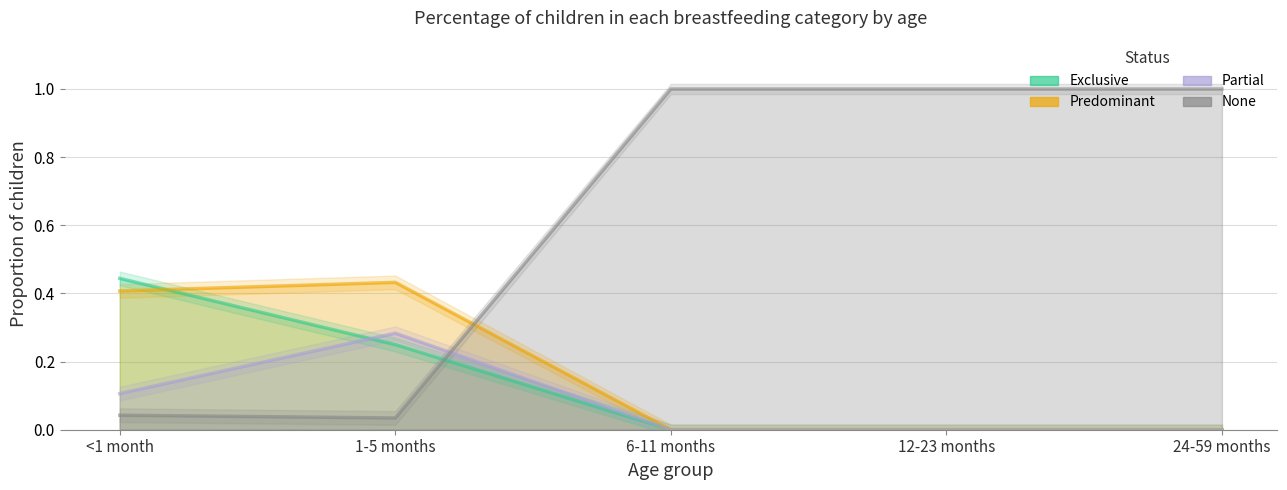

At 6-11 months, list the series in order from largest to smallest.

None, Exclusive, Predominant, Partial